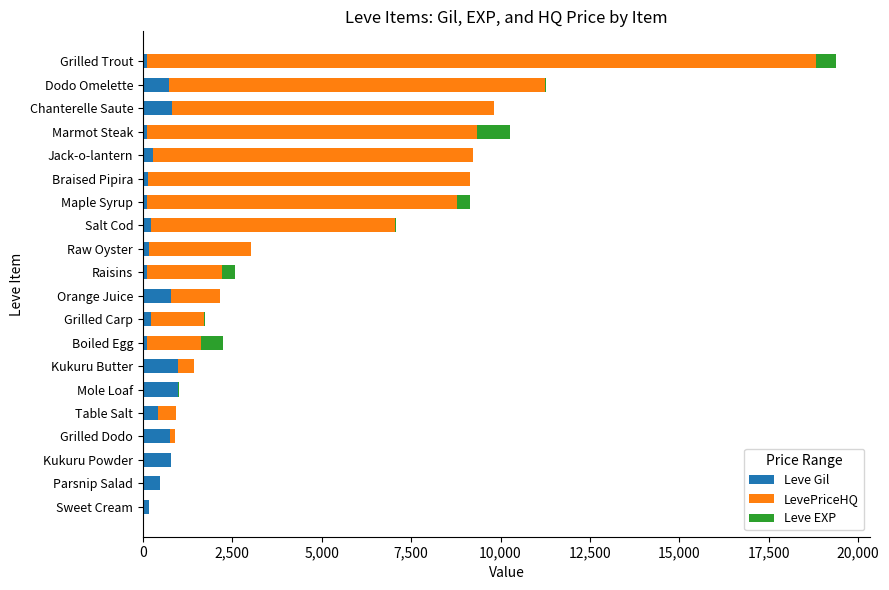

What is the highest value of the Leve Gil series?

990.0